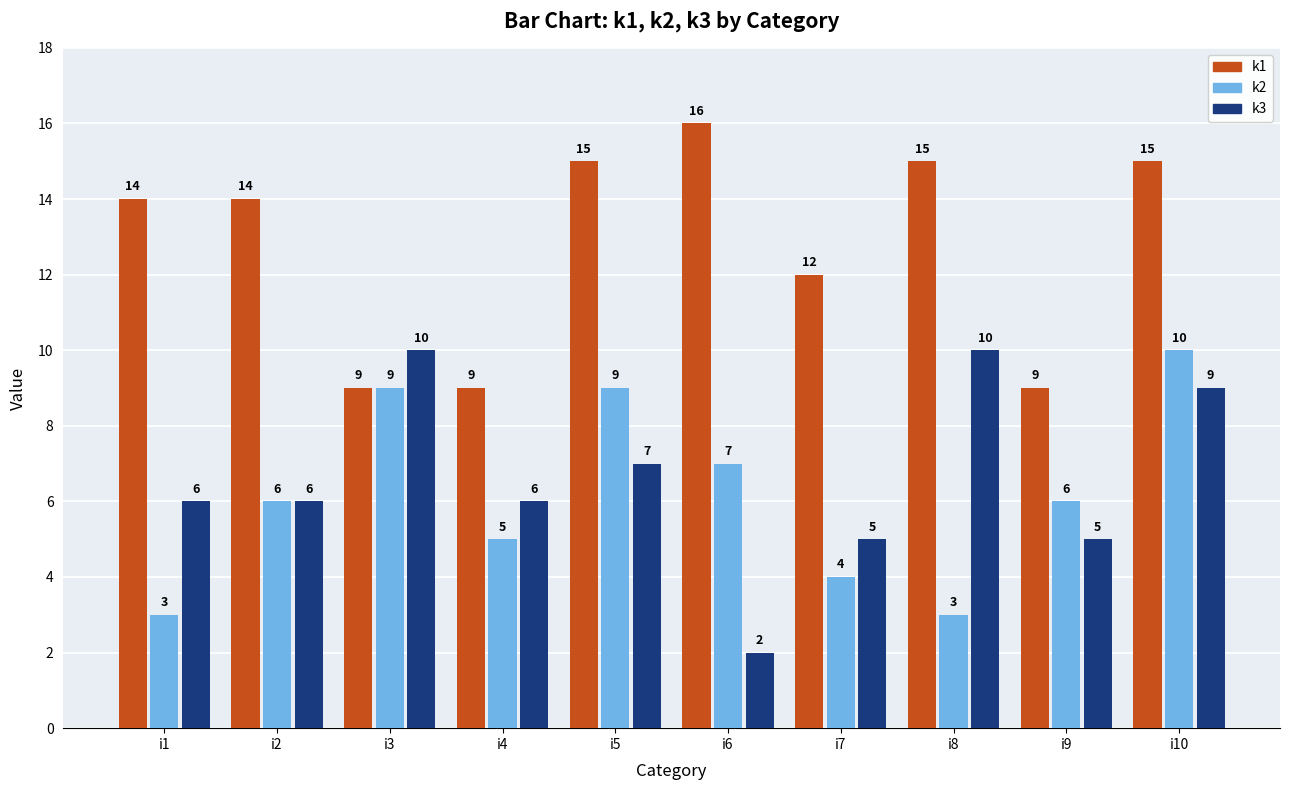

The value of k2 at i9 is 6. True or false?

True